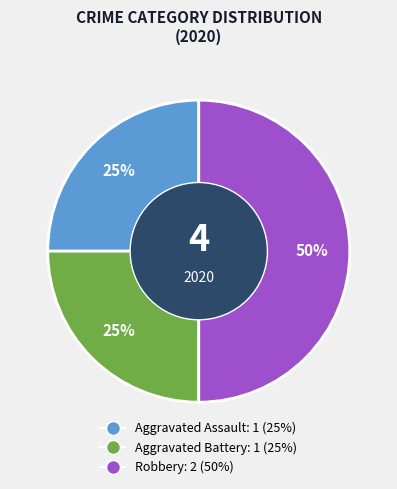

Is Aggravated Assault the majority of the pie?

No